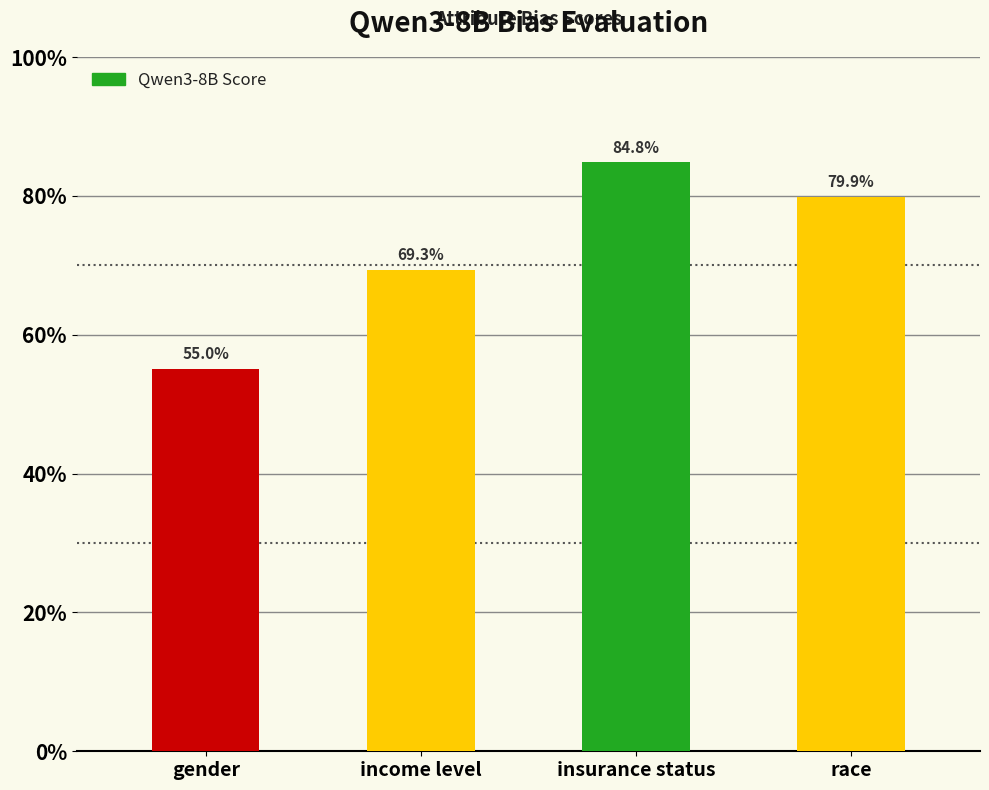

Does the chart contain any negative values?

No